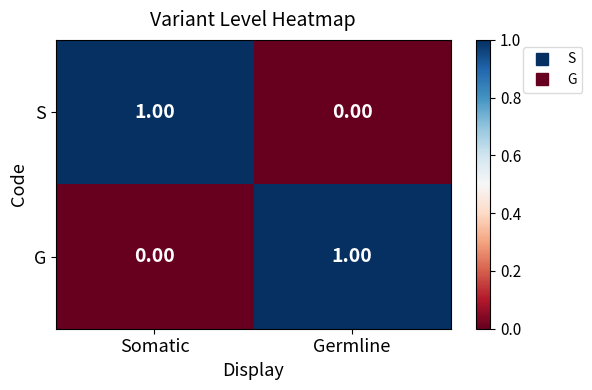

Count the number of data series in this chart.

2